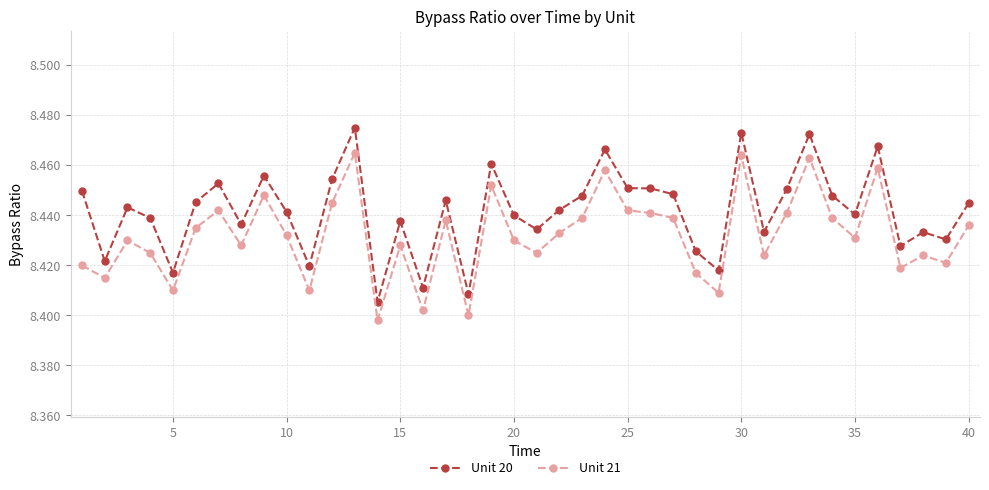

Which series has the largest total across all categories?

Unit 20